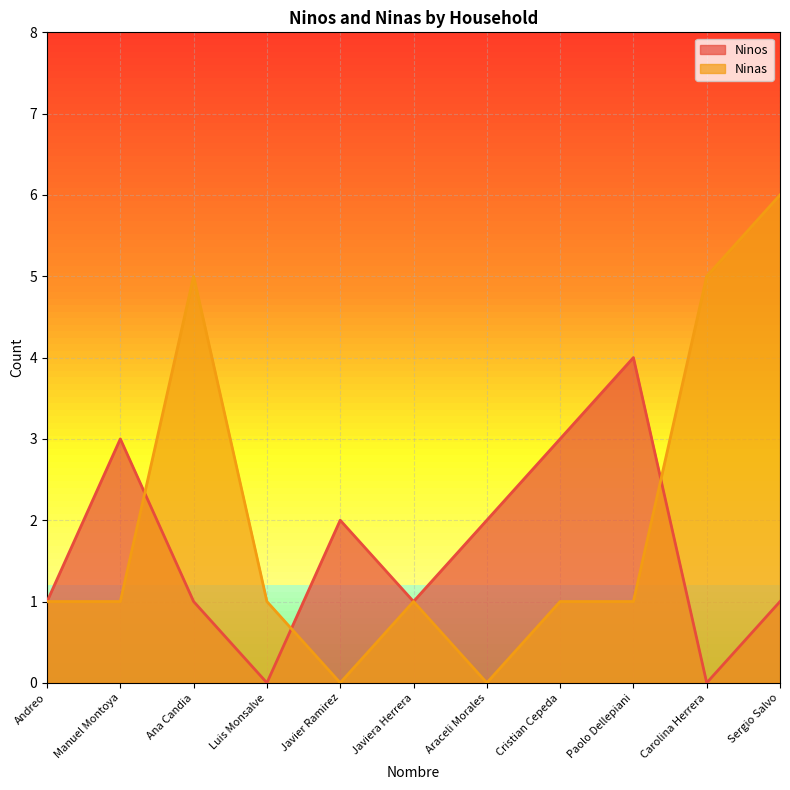

What is the greatest value displayed?

6